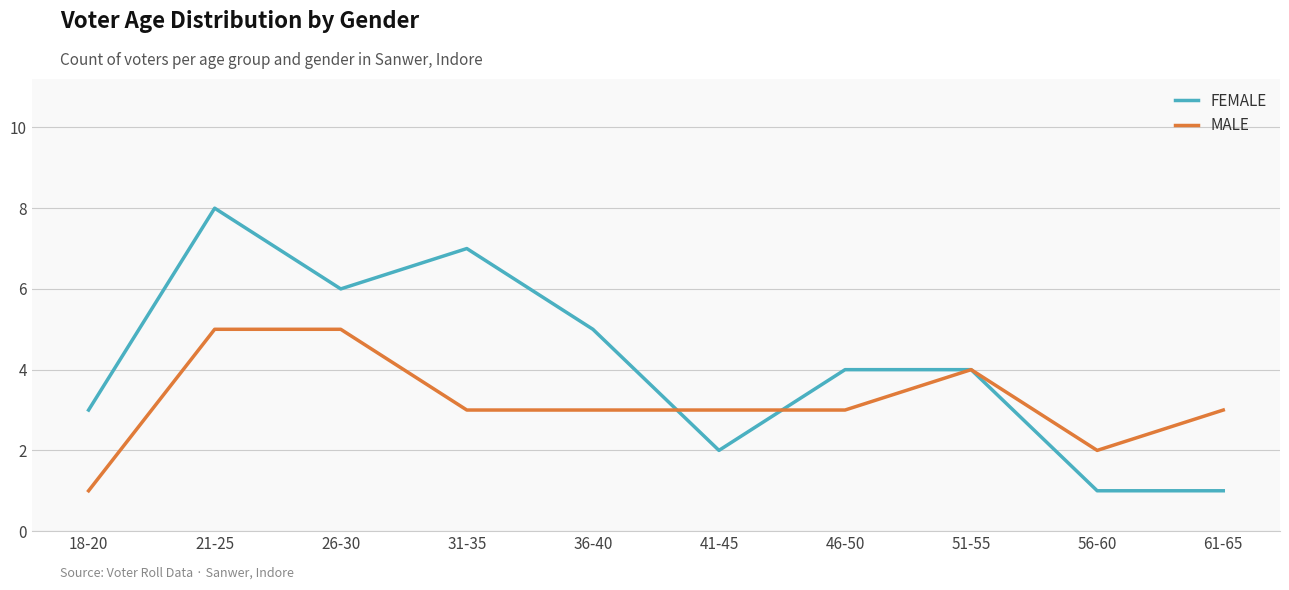

What position from the left is 46-50?

7